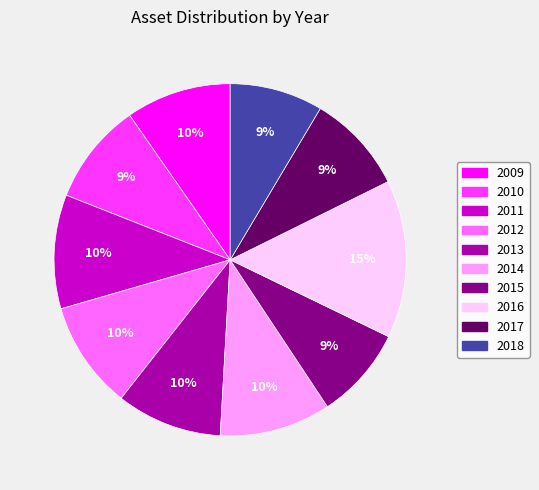

Approximately how many times larger is the value at 2009 compared to 2017?

1.1